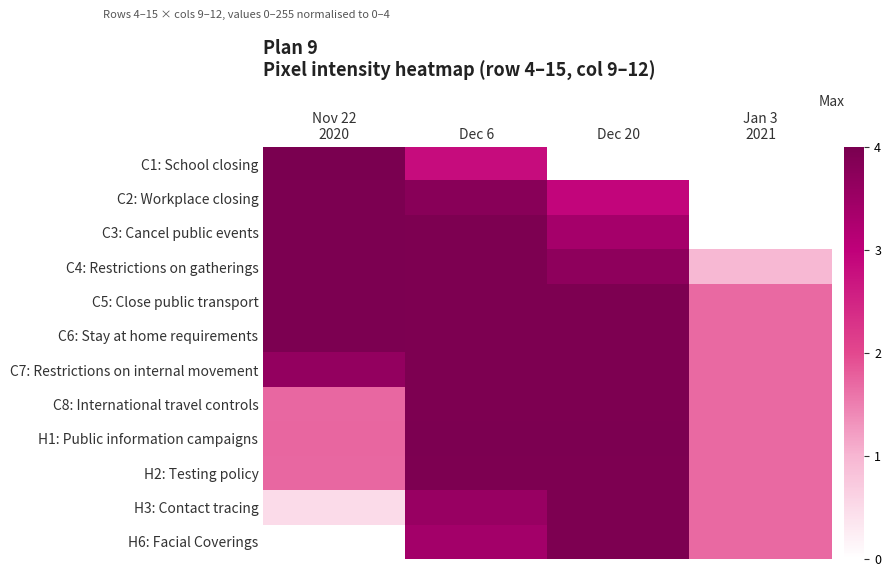

Reading left to right, transcribe all the data shown in this chart.

C1: School closing: Nov 22
2020=4.0	Dec 6=2.8	Dec 20=0.0	Jan 3
2021=0.0
C2: Workplace closing: Nov 22
2020=4.0	Dec 6=3.8	Dec 20=2.9	Jan 3
2021=0.0
C3: Cancel public events: Nov 22
2020=4.0	Dec 6=4.0	Dec 20=3.4	Jan 3
2021=0.0
C4: Restrictions on gatherings: Nov 22
2020=4.0	Dec 6=4.0	Dec 20=3.7	Jan 3
2021=1.0
C5: Close public transport: Nov 22
2020=4.0	Dec 6=4.0	Dec 20=4.0	Jan 3
2021=1.7
C6: Stay at home requirements: Nov 22
2020=4.0	Dec 6=4.0	Dec 20=4.0	Jan 3
2021=1.7
C7: Restrictions on internal movement: Nov 22
2020=3.6	Dec 6=4.0	Dec 20=4.0	Jan 3
2021=1.7
C8: International travel controls: Nov 22
2020=1.7	Dec 6=4.0	Dec 20=4.0	Jan 3
2021=1.7
H1: Public information campaigns: Nov 22
2020=1.7	Dec 6=4.0	Dec 20=4.0	Jan 3
2021=1.7
H2: Testing policy: Nov 22
2020=1.7	Dec 6=4.0	Dec 20=4.0	Jan 3
2021=1.7
H3: Contact tracing: Nov 22
2020=0.5	Dec 6=3.6	Dec 20=4.0	Jan 3
2021=1.7
H6: Facial Coverings: Nov 22
2020=0.0	Dec 6=3.4	Dec 20=4.0	Jan 3
2021=1.7